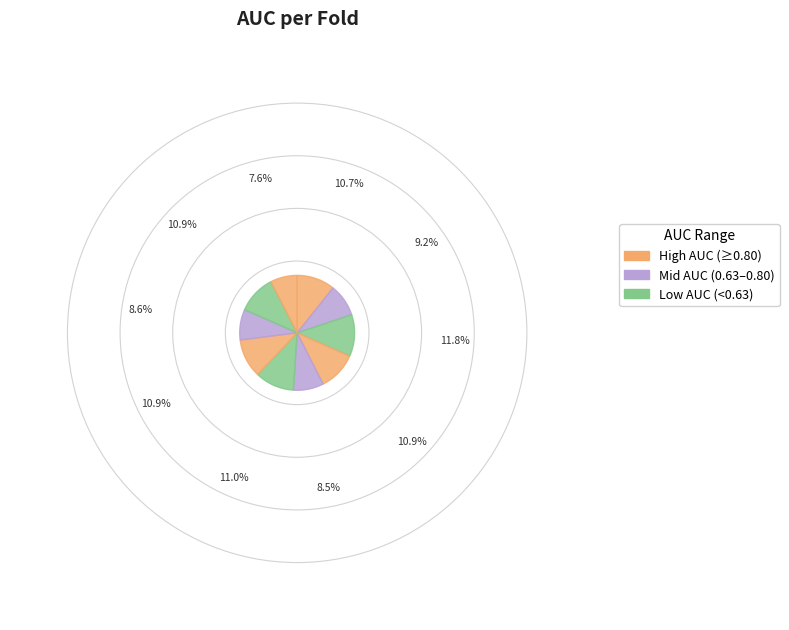

Count the number of slices in the pie.

10